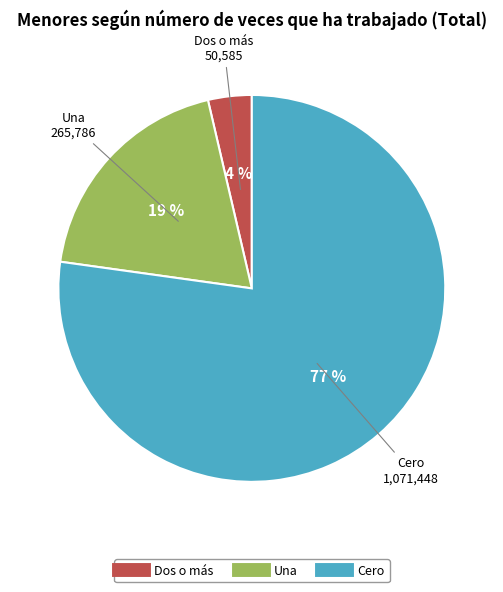

Is the sum of Cero and Una greater than half?

Yes